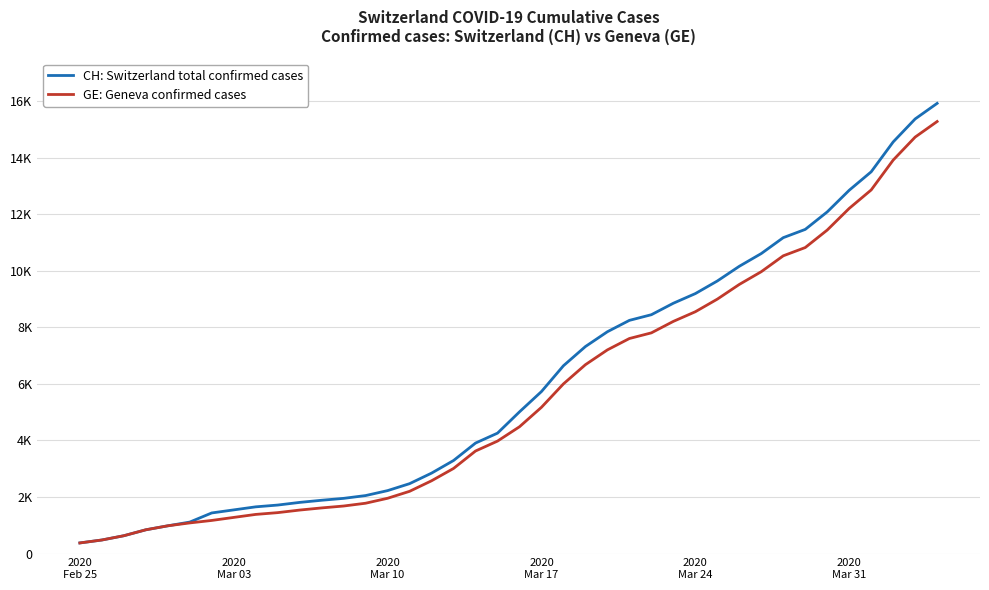

What is the minimum value for GE: Geneva confirmed cases?

375